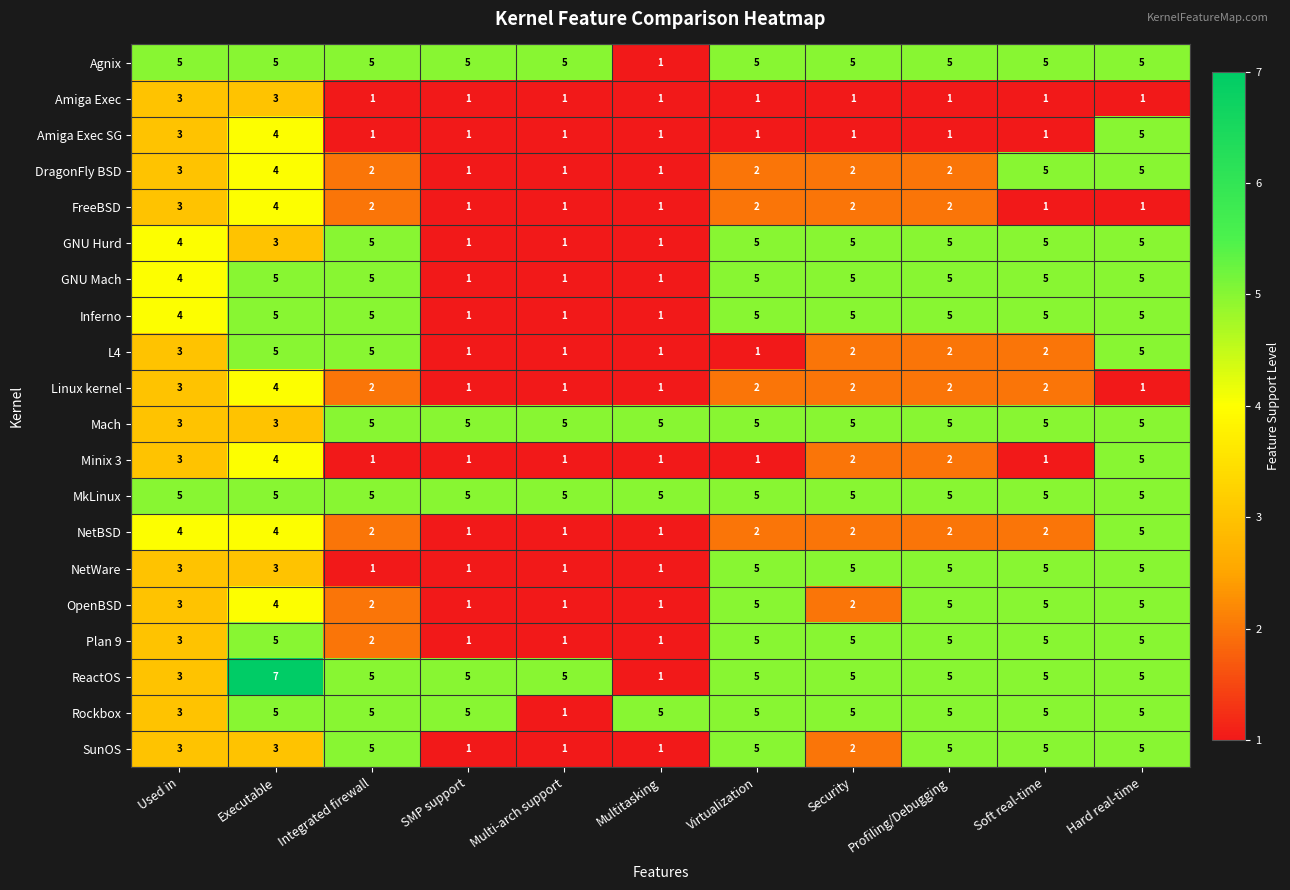

Is the value of L4 at Security greater than the value of MkLinux at Executable?

No